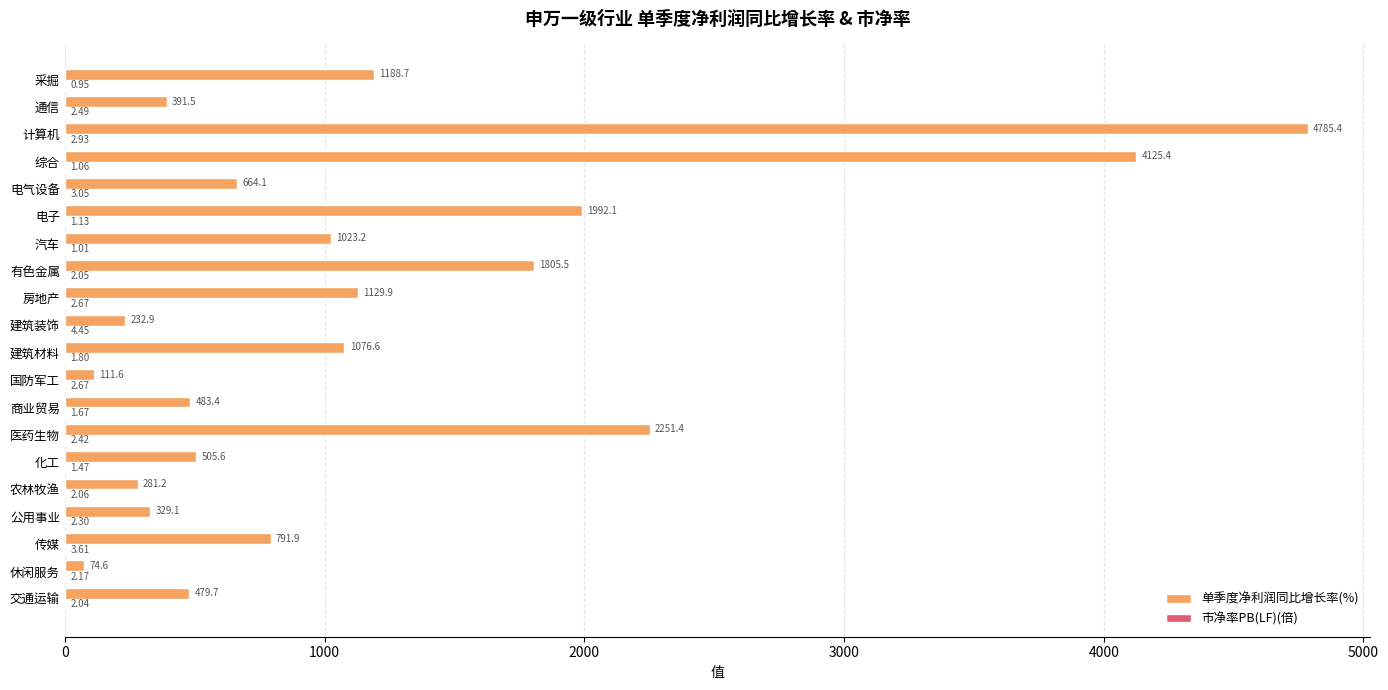

Which series changed the most between 公用事业 and 计算机?

单季度净利润同比增长率(%)